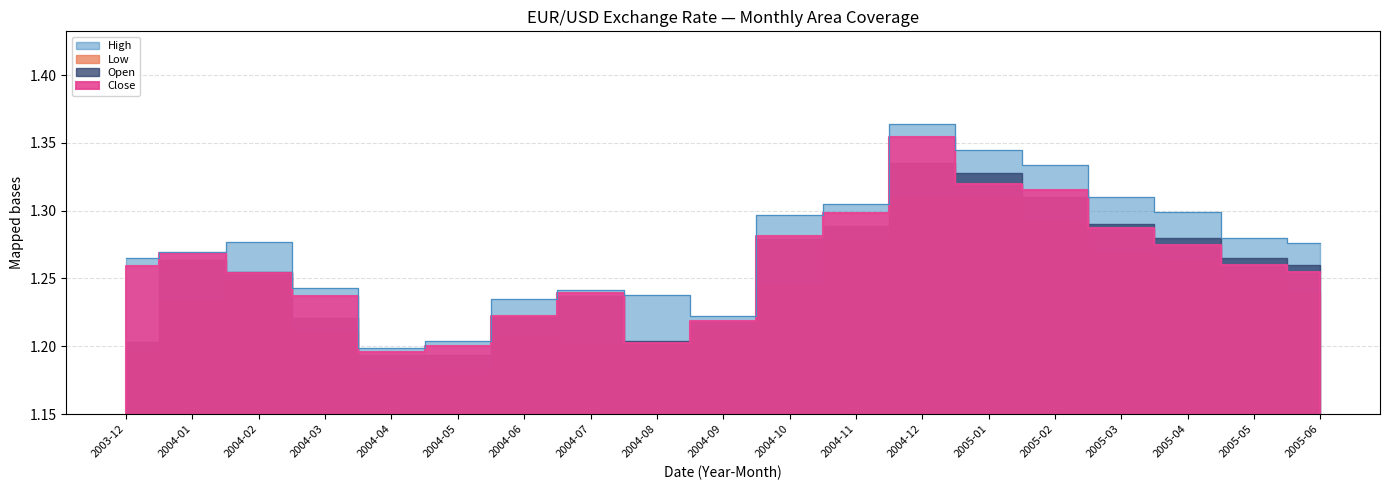

How many interior local valleys does the High series have?

2